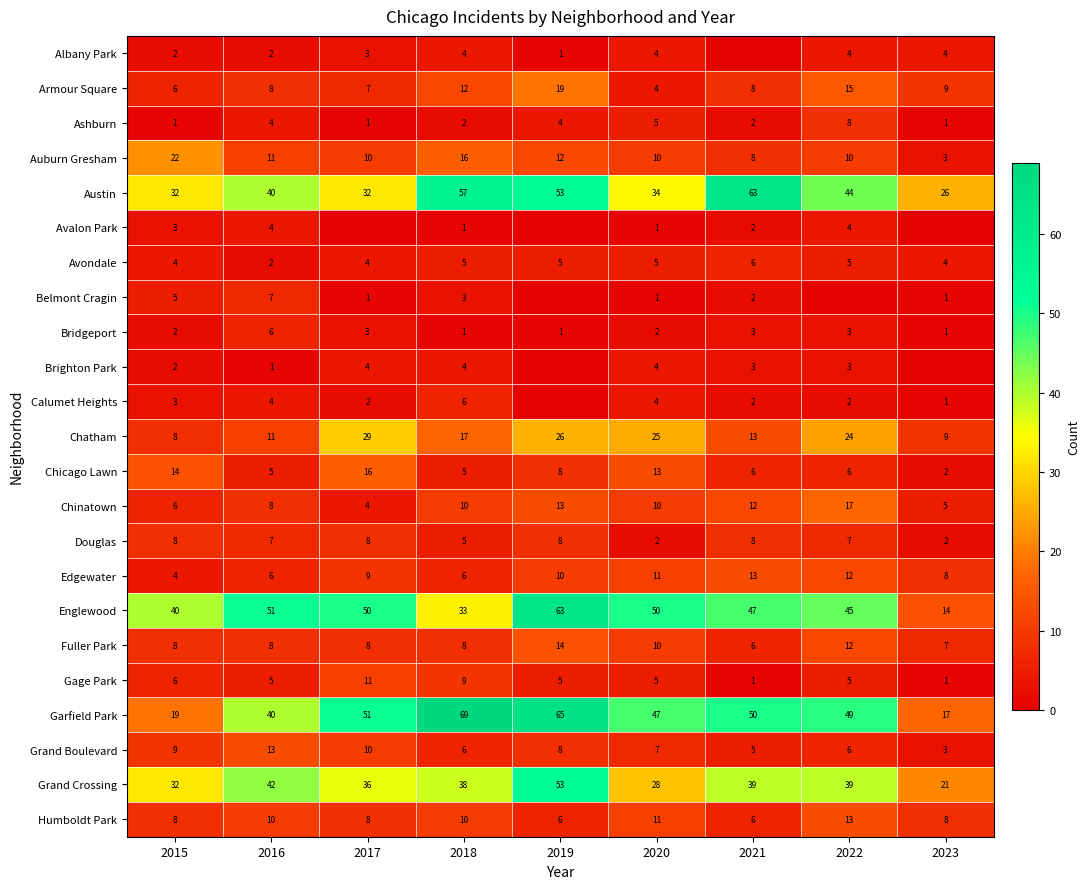

What is the maximum value shown in the chart?

69